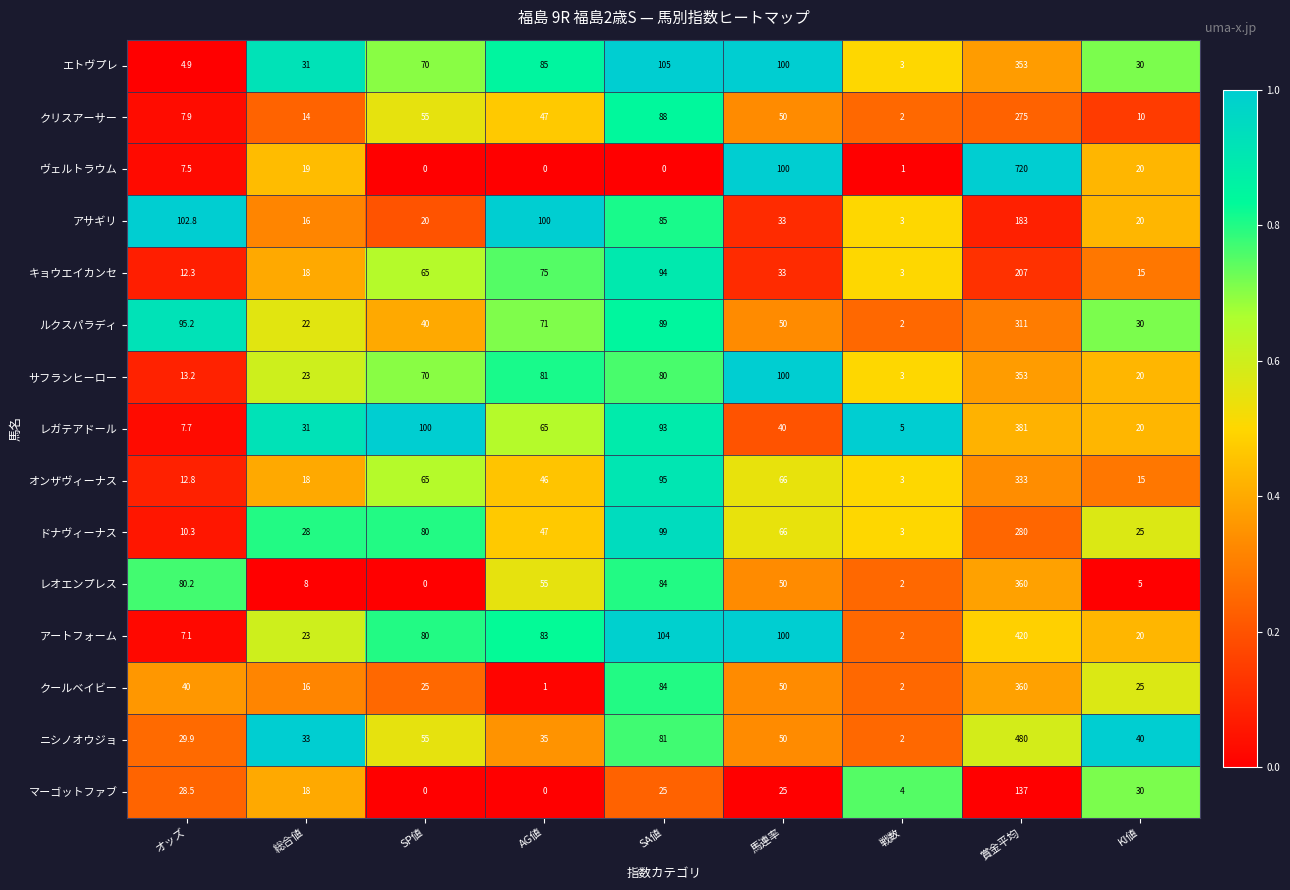

At which label is オンザヴィーナス closest to 168?

SA値